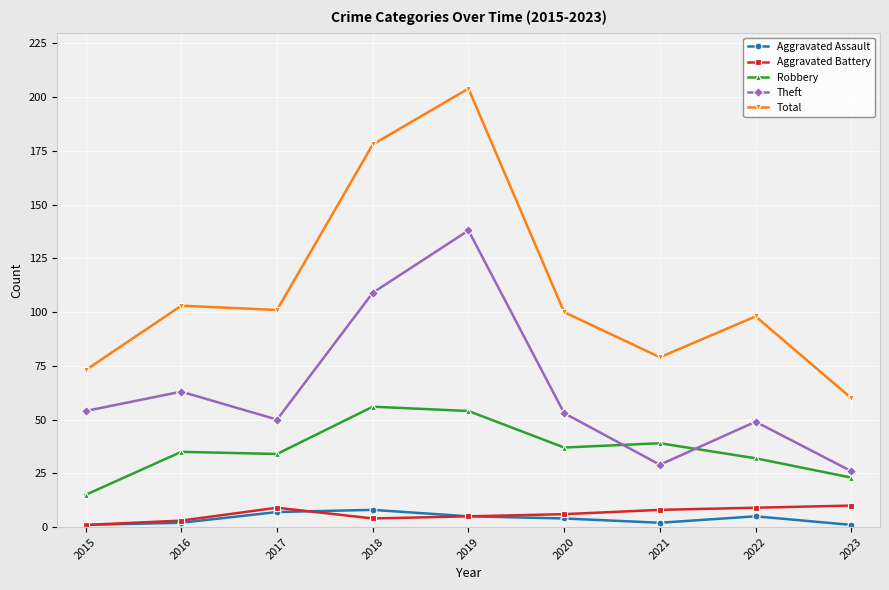

The value of Theft at 2023 is 26. True or false?

True